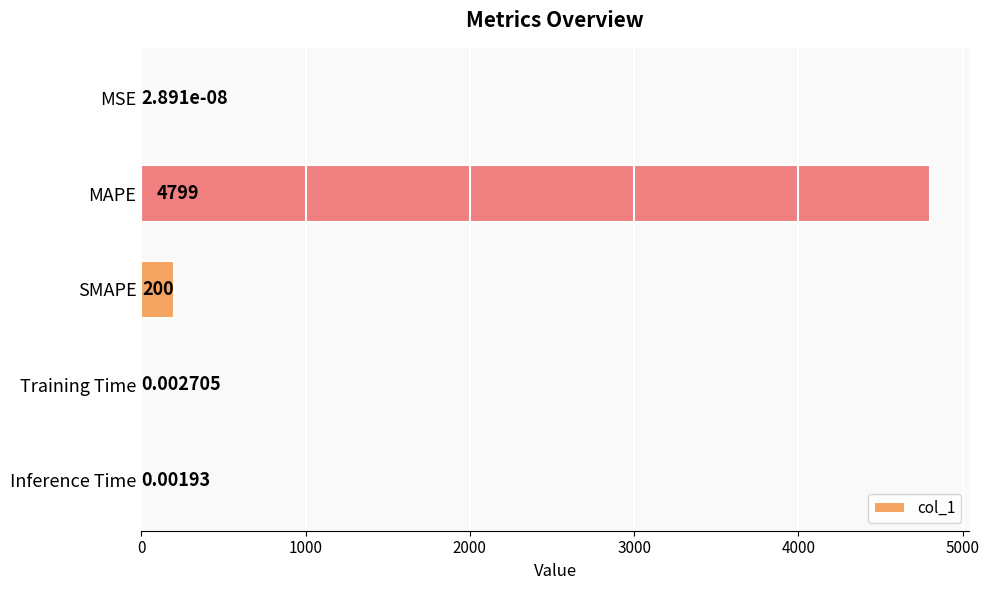

Which label corresponds to the largest value in the chart?

MAPE